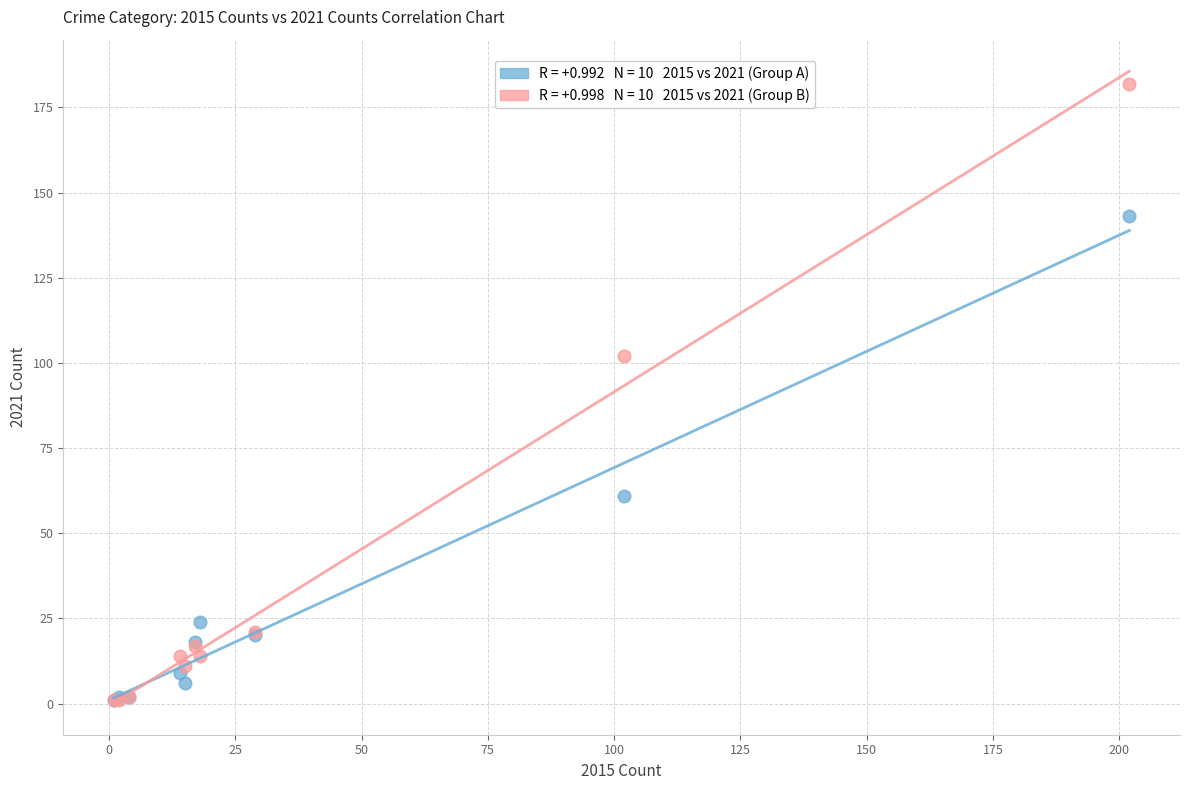

Across all series, what Y value is closest to 91?

102